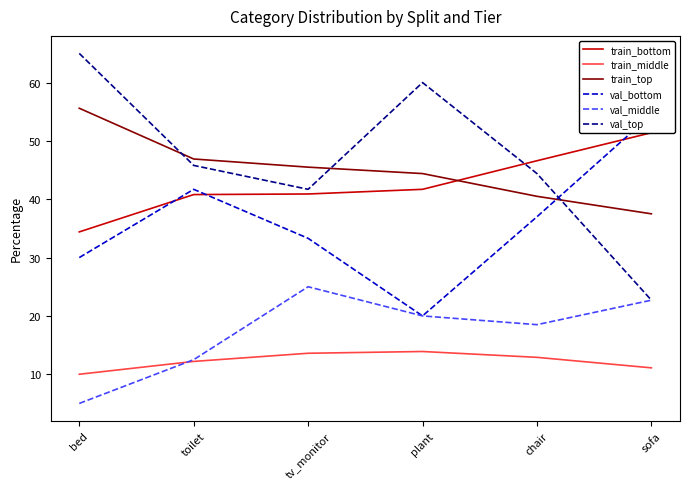

Is it true that train_bottom equals 25.9 at chair?

False